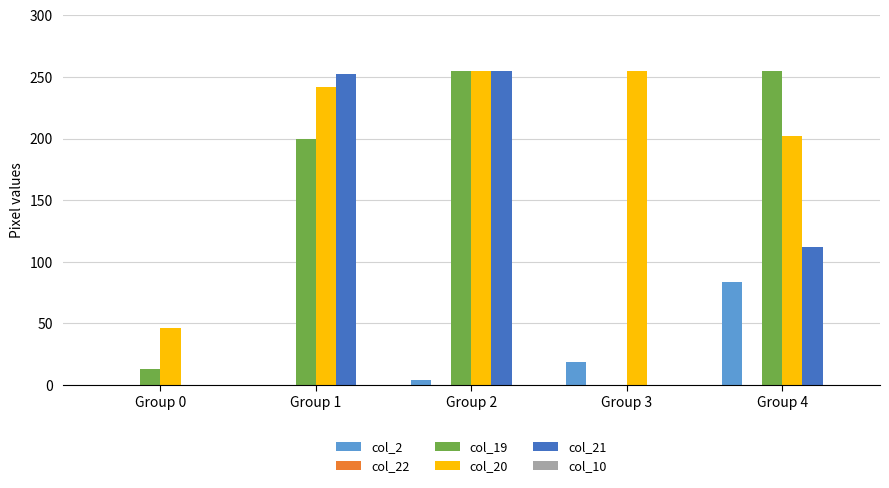

Is the value of col_2 at Group 0 greater than the value of col_20 at Group 2?

No